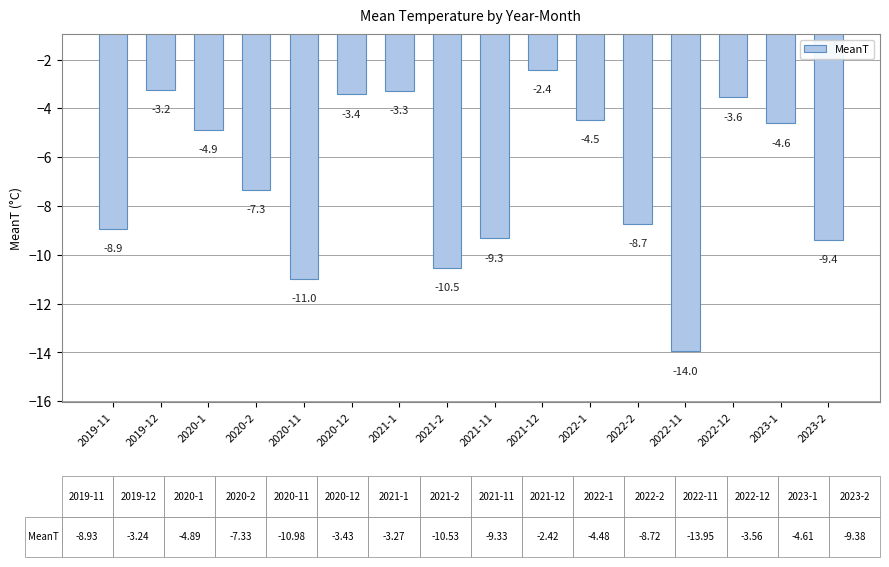

What is the label of the 13th bar from the left?

2022-11